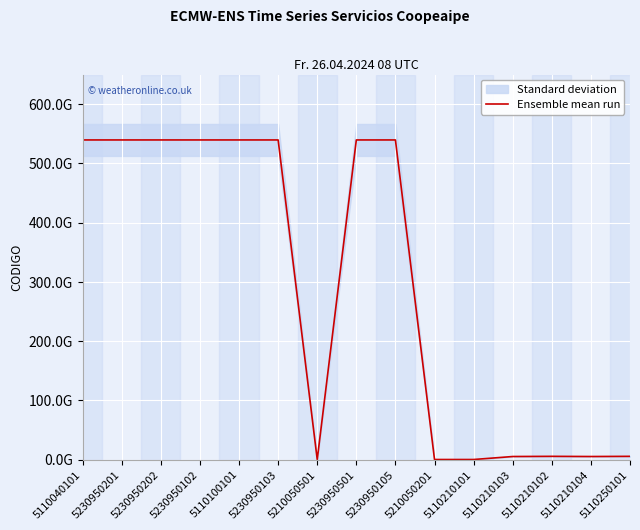

What is the difference between the maximum and minimum values?

539541991035